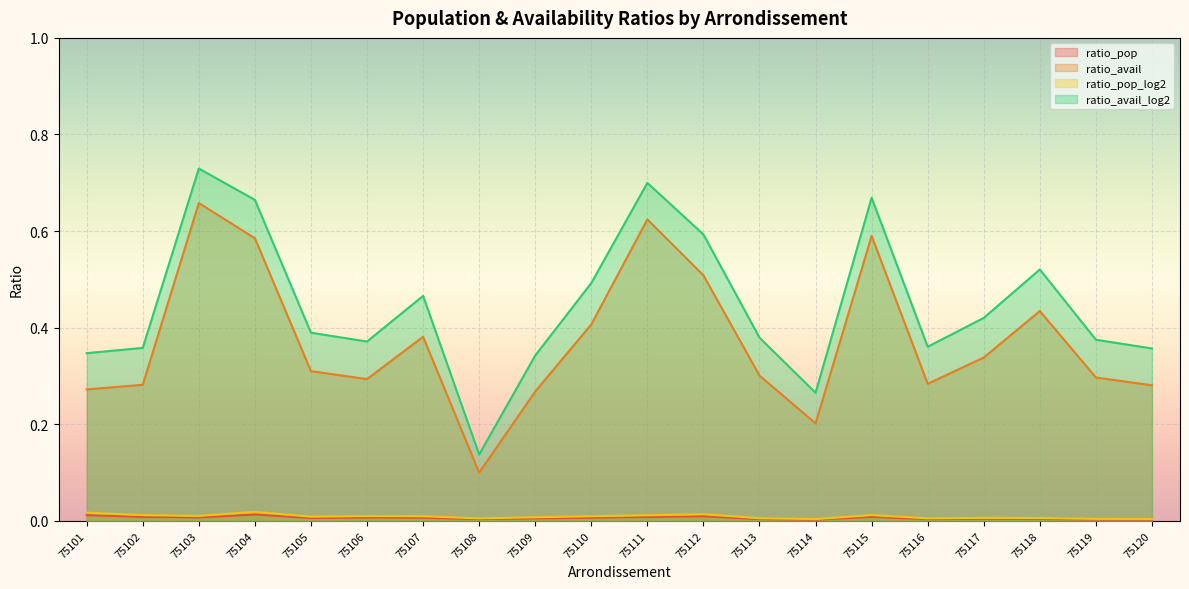

At which category is the sum across all series the highest?

75103